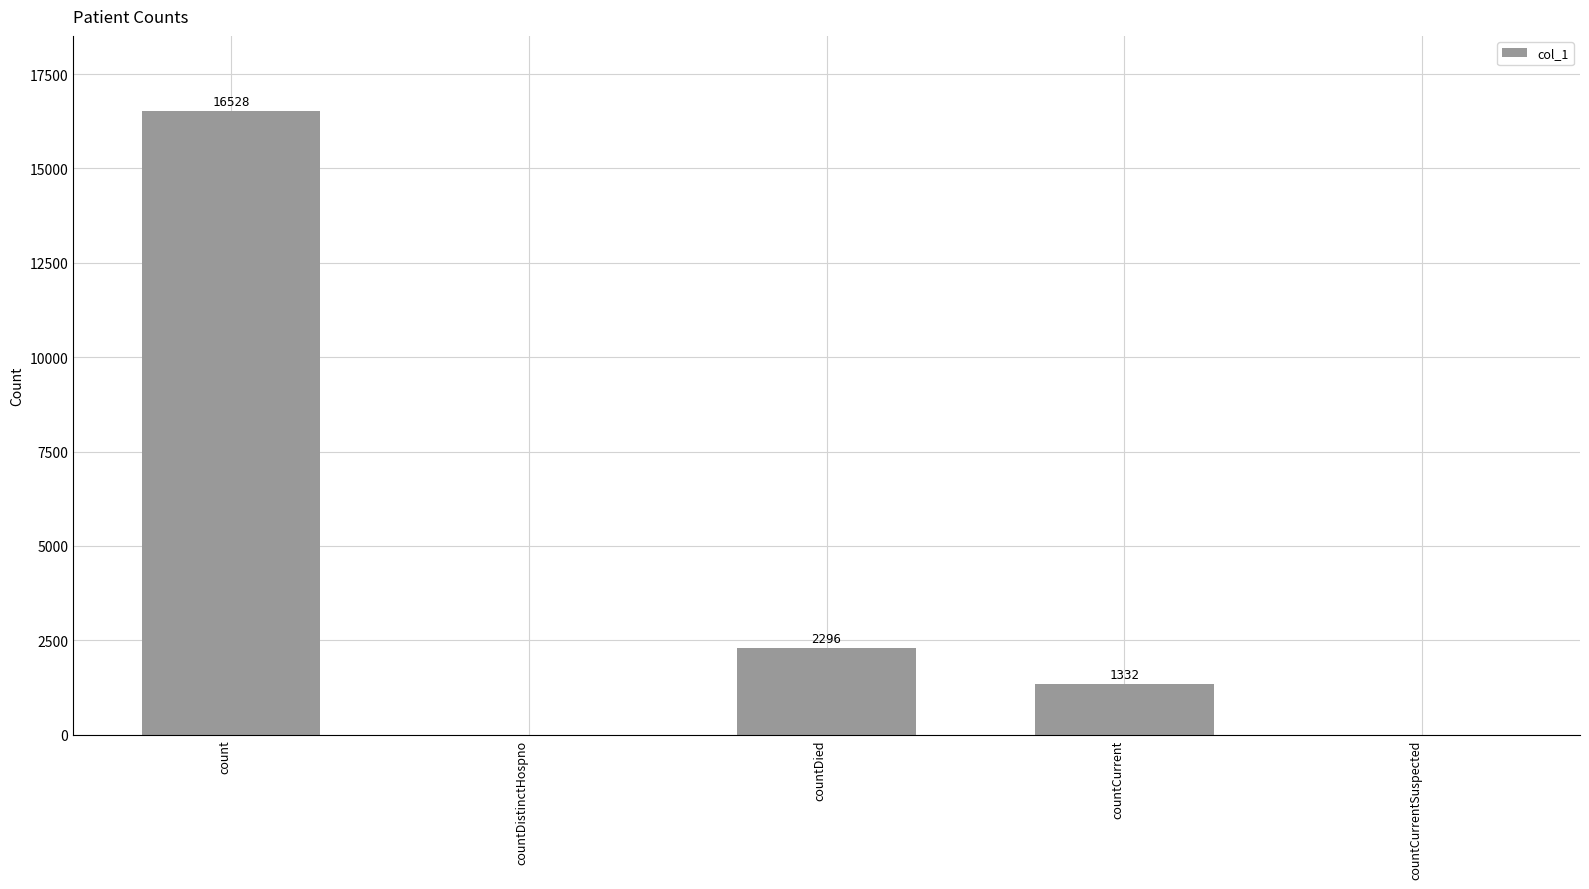

How many positive values are there?

3